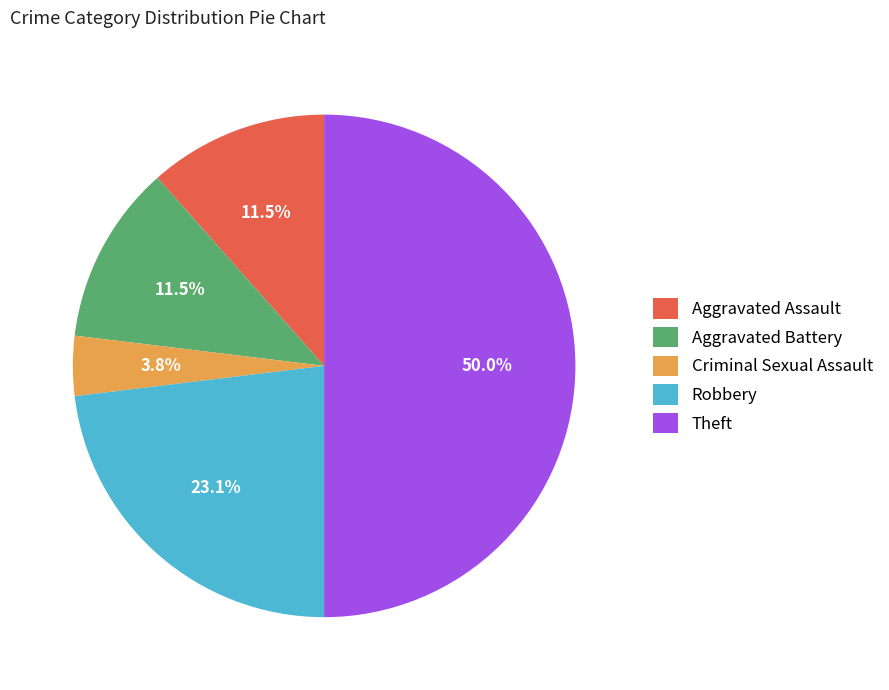

Which category has the smallest portion of the pie?

Criminal Sexual Assault